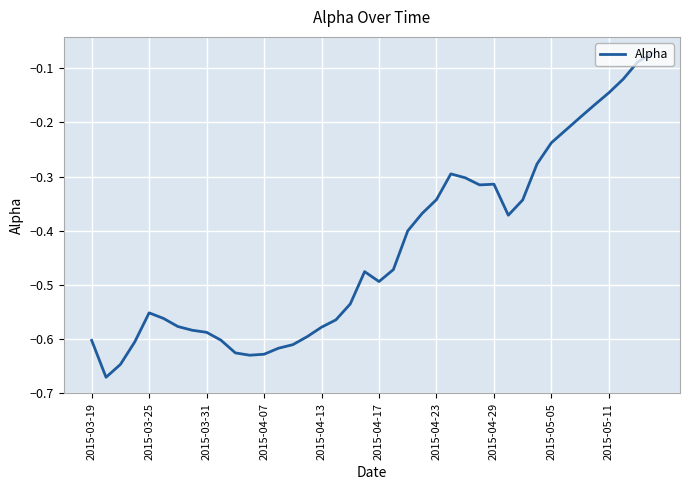

What is the difference between the maximum and minimum values?

0.6